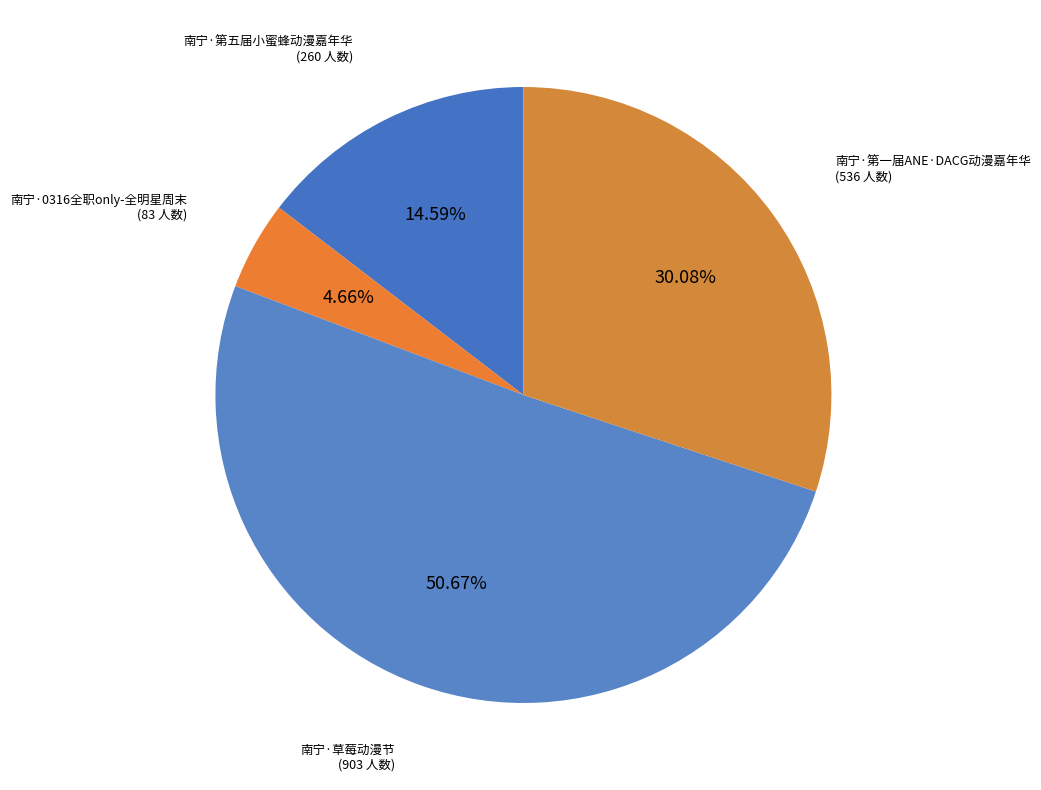

Rank the categories by value from highest to lowest.

南宁·草莓动漫节, 南宁·第一届ANE·DACG动漫嘉年华, 南宁·第五届小蜜蜂动漫嘉年华, 南宁·0316全职only-全明星周末